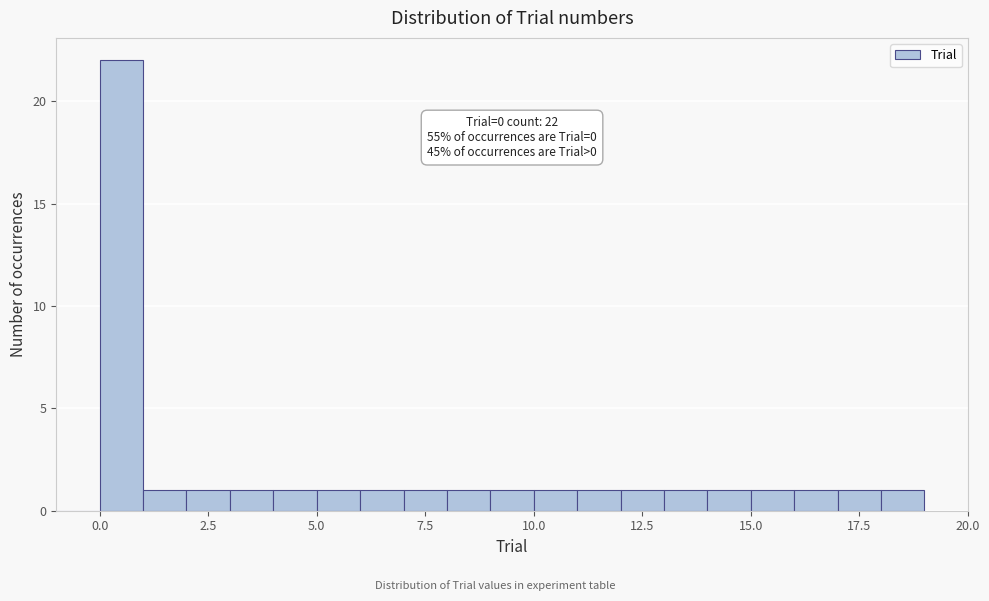

Around what value on the x-axis is the tallest bar? Give the approximate position of its centre, as read against the axis.

0.5